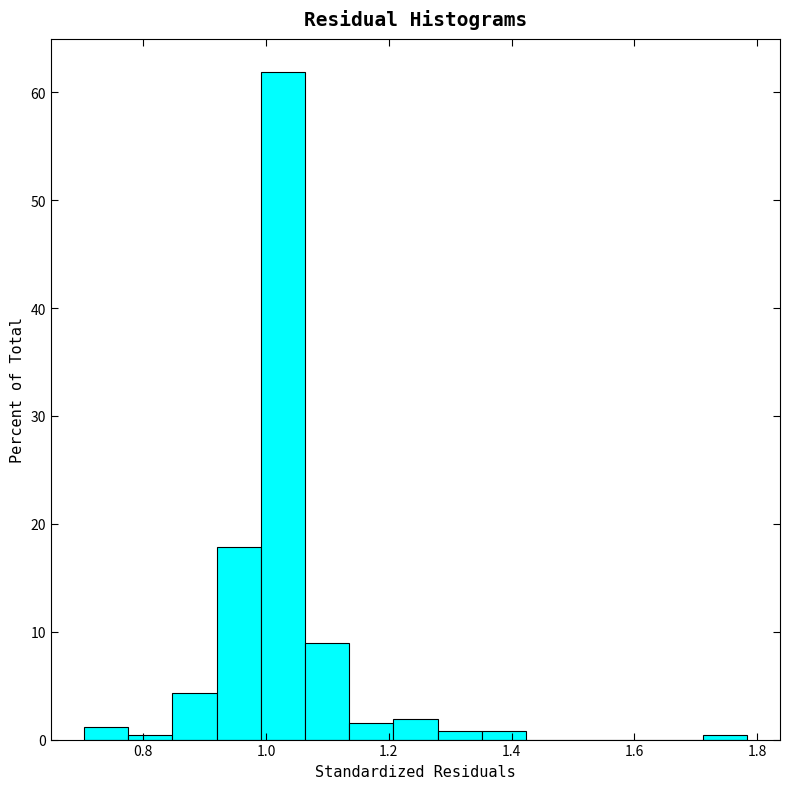

Read against the x-axis, roughly where is the centre of the tallest bar?

1.02